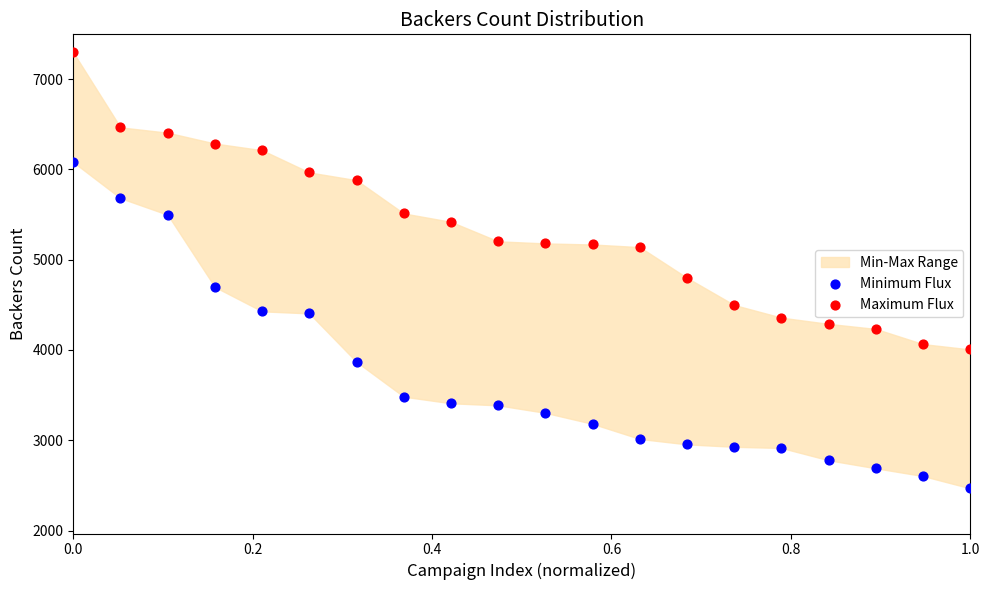

Which series reaches the maximum Y coordinate?

Maximum Flux